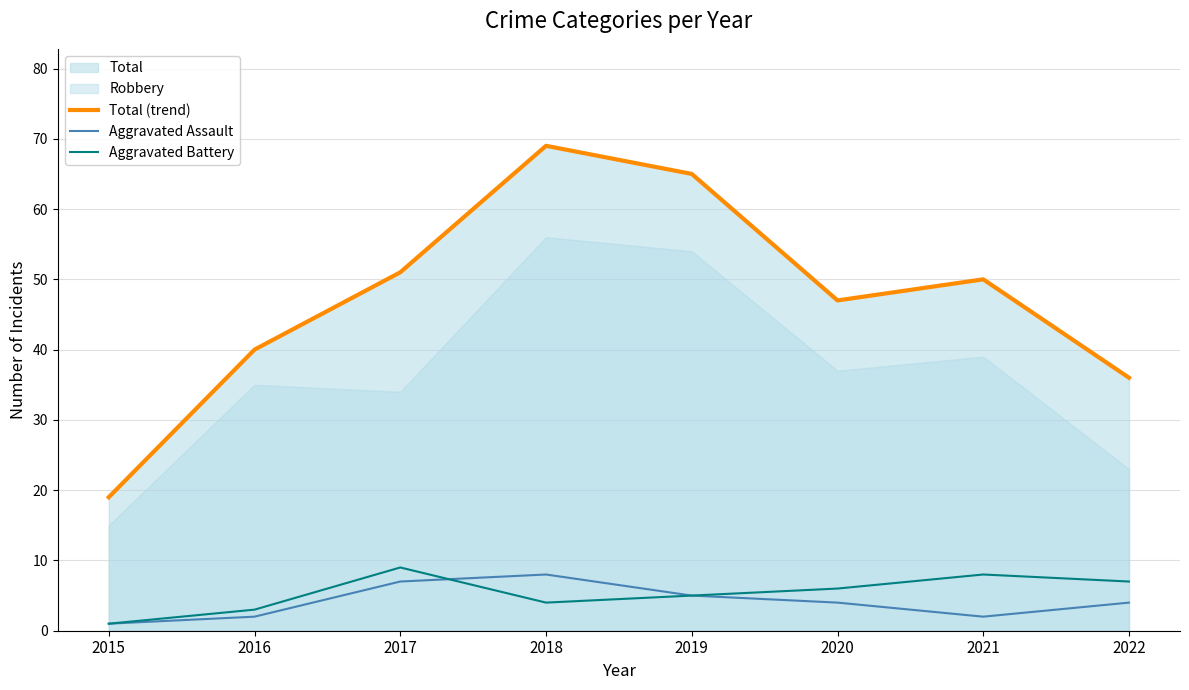

Is the value of Aggravated Assault at 2020 greater than the value of Aggravated Battery at 2017?

No